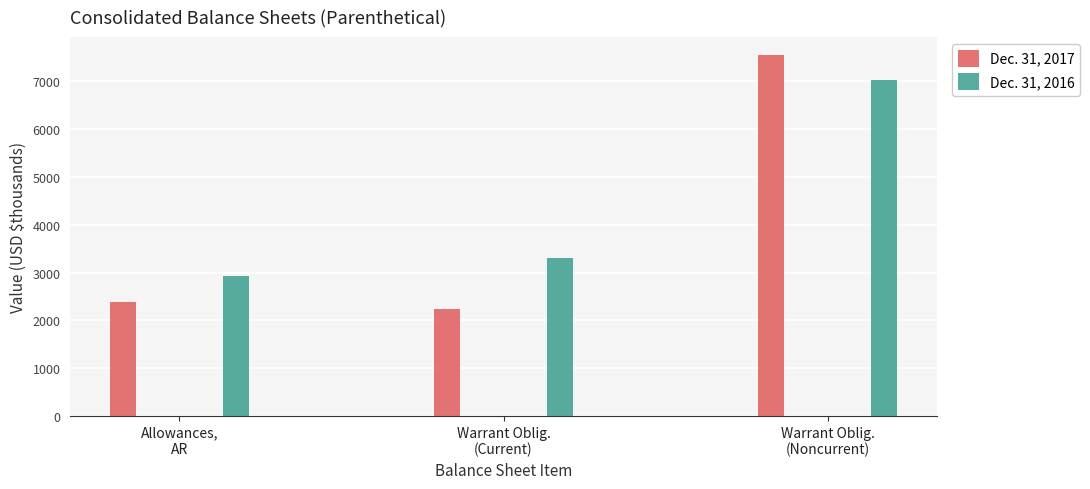

What is the label of the 2nd bar from the right?

Warrant Oblig.
(Current)